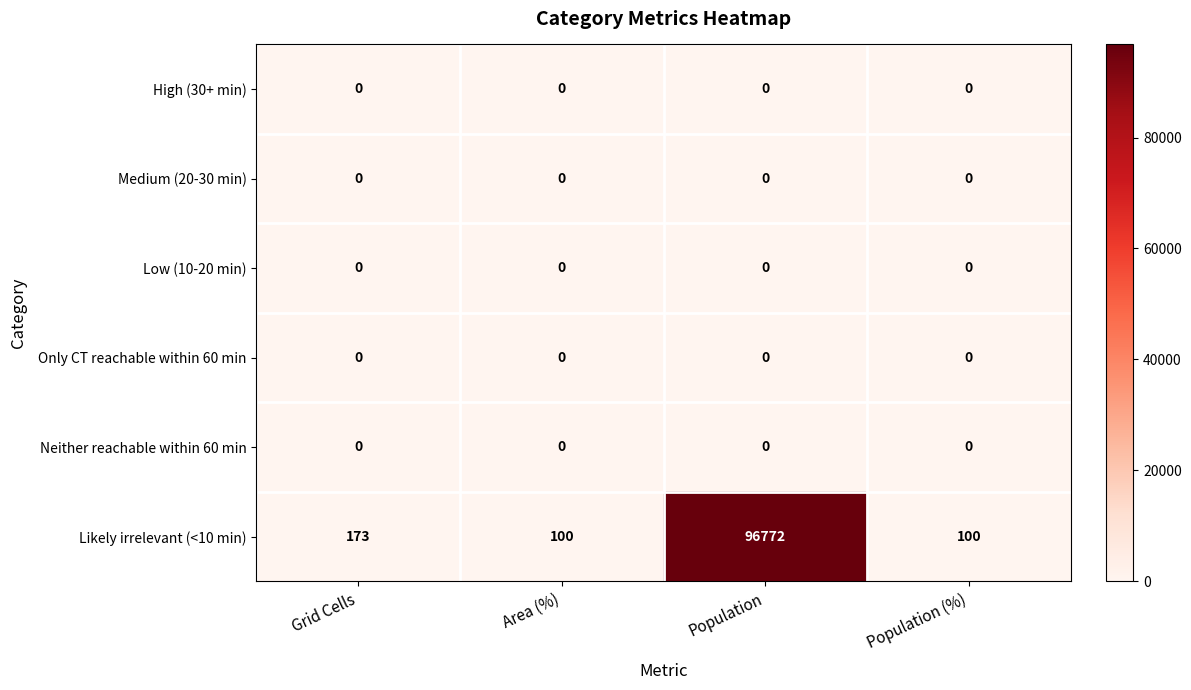

How many categories are shown in the chart?

4